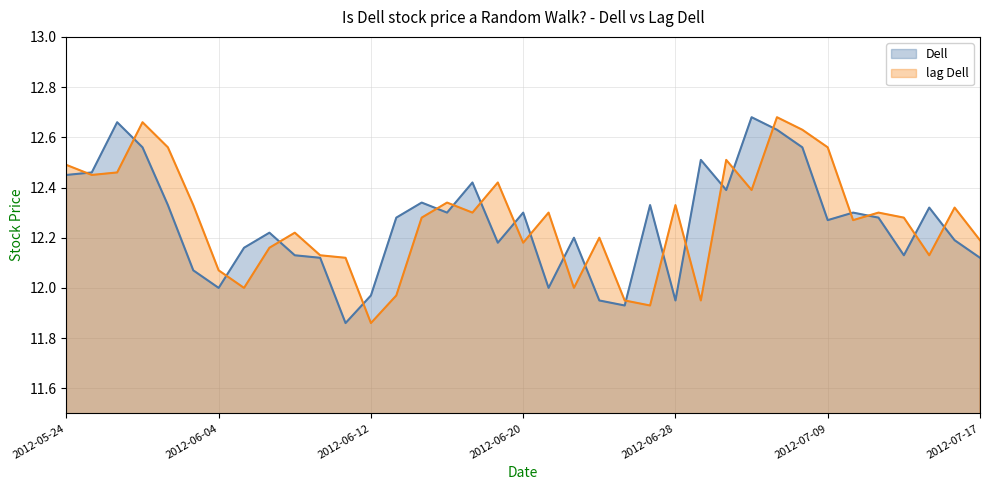

What is the minimum value shown in the chart?

11.9